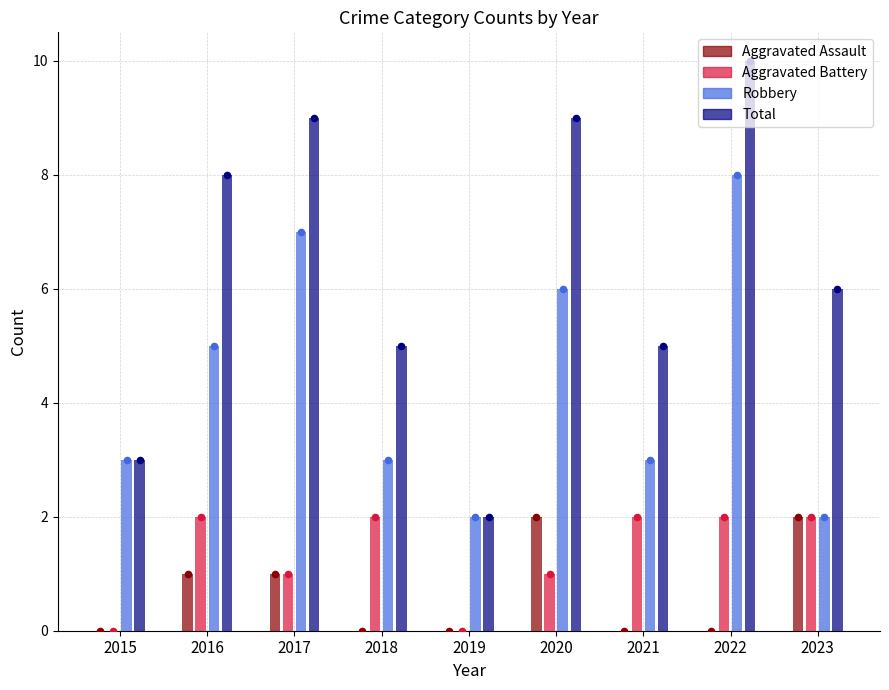

What are all the series names shown in the legend?

Aggravated Assault, Aggravated Battery, Robbery, Total